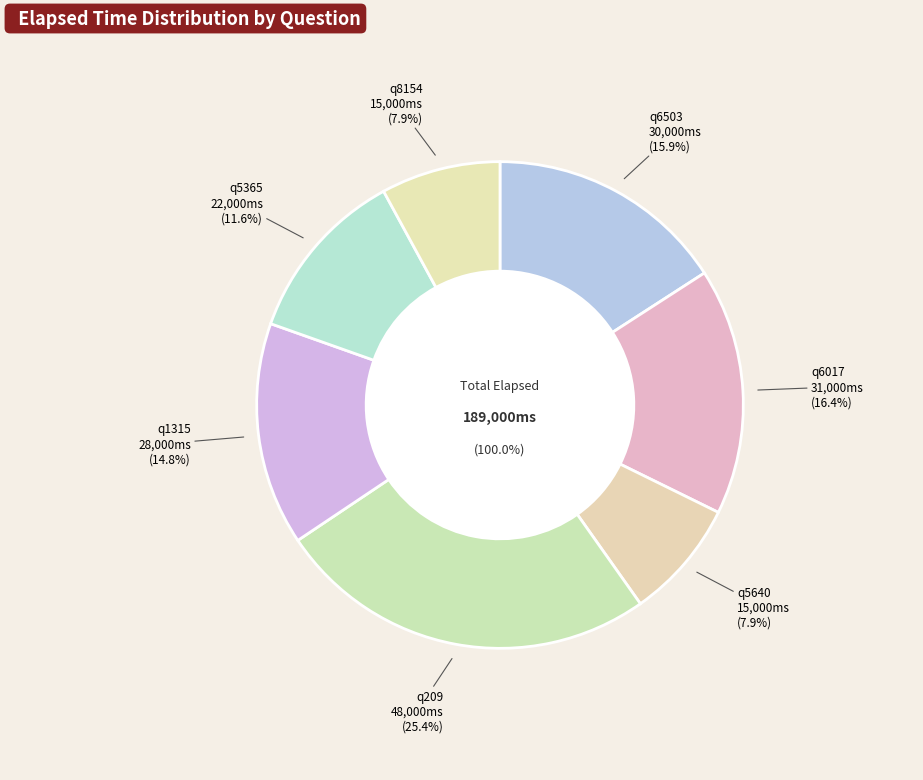

How many slices are in this pie chart?

7